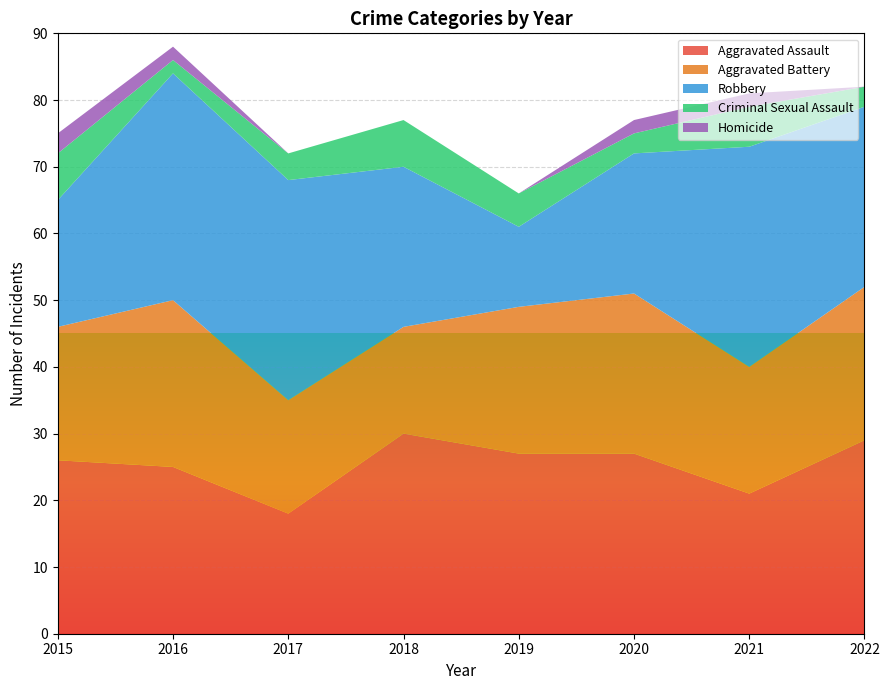

Reading left to right, transcribe all the data shown in this chart.

Aggravated Assault: 26	25	18	30	27	27	21	29
Aggravated Battery: 20	25	17	16	22	24	19	23
Robbery: 19	34	33	24	12	21	33	27
Criminal Sexual Assault: 7	2	4	7	5	3	6	3
Homicide: 3	2	0	0	0	2	2	0